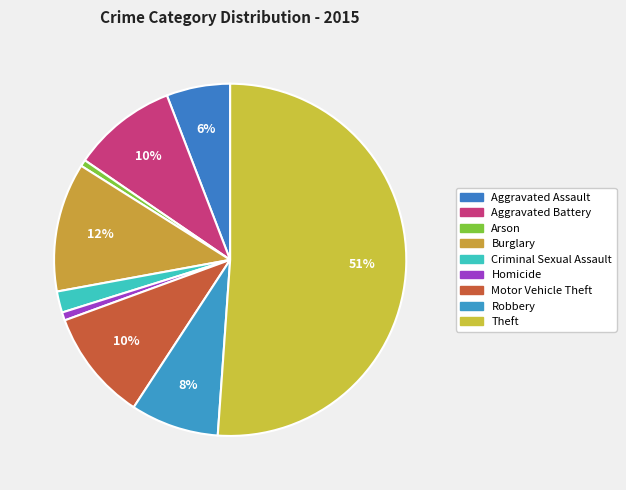

How many slices are in this pie chart?

9